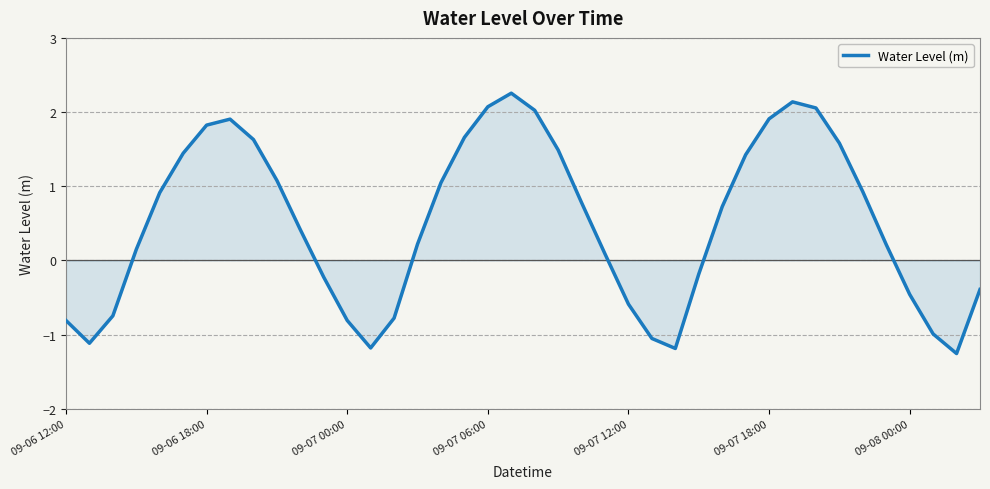

How many values are below zero?

15